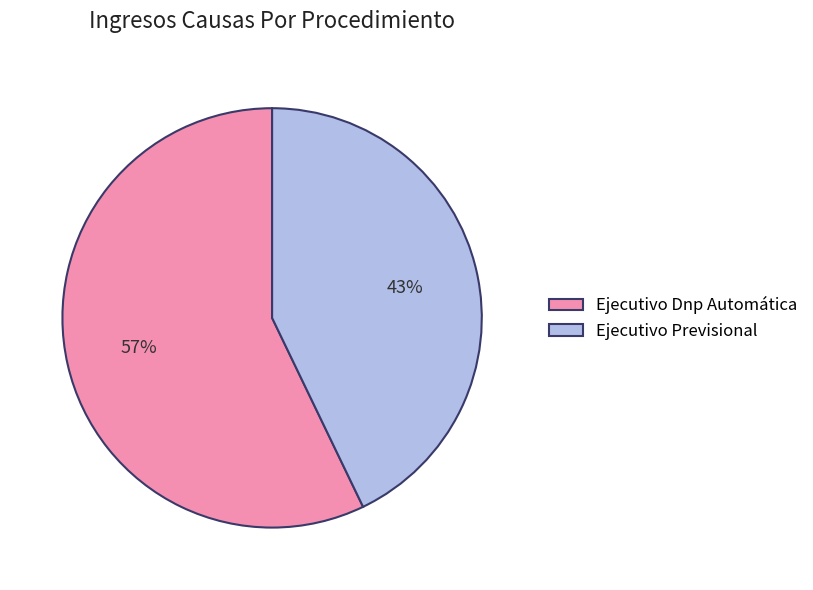

Which category has the biggest portion of the pie?

Ejecutivo Dnp Automática